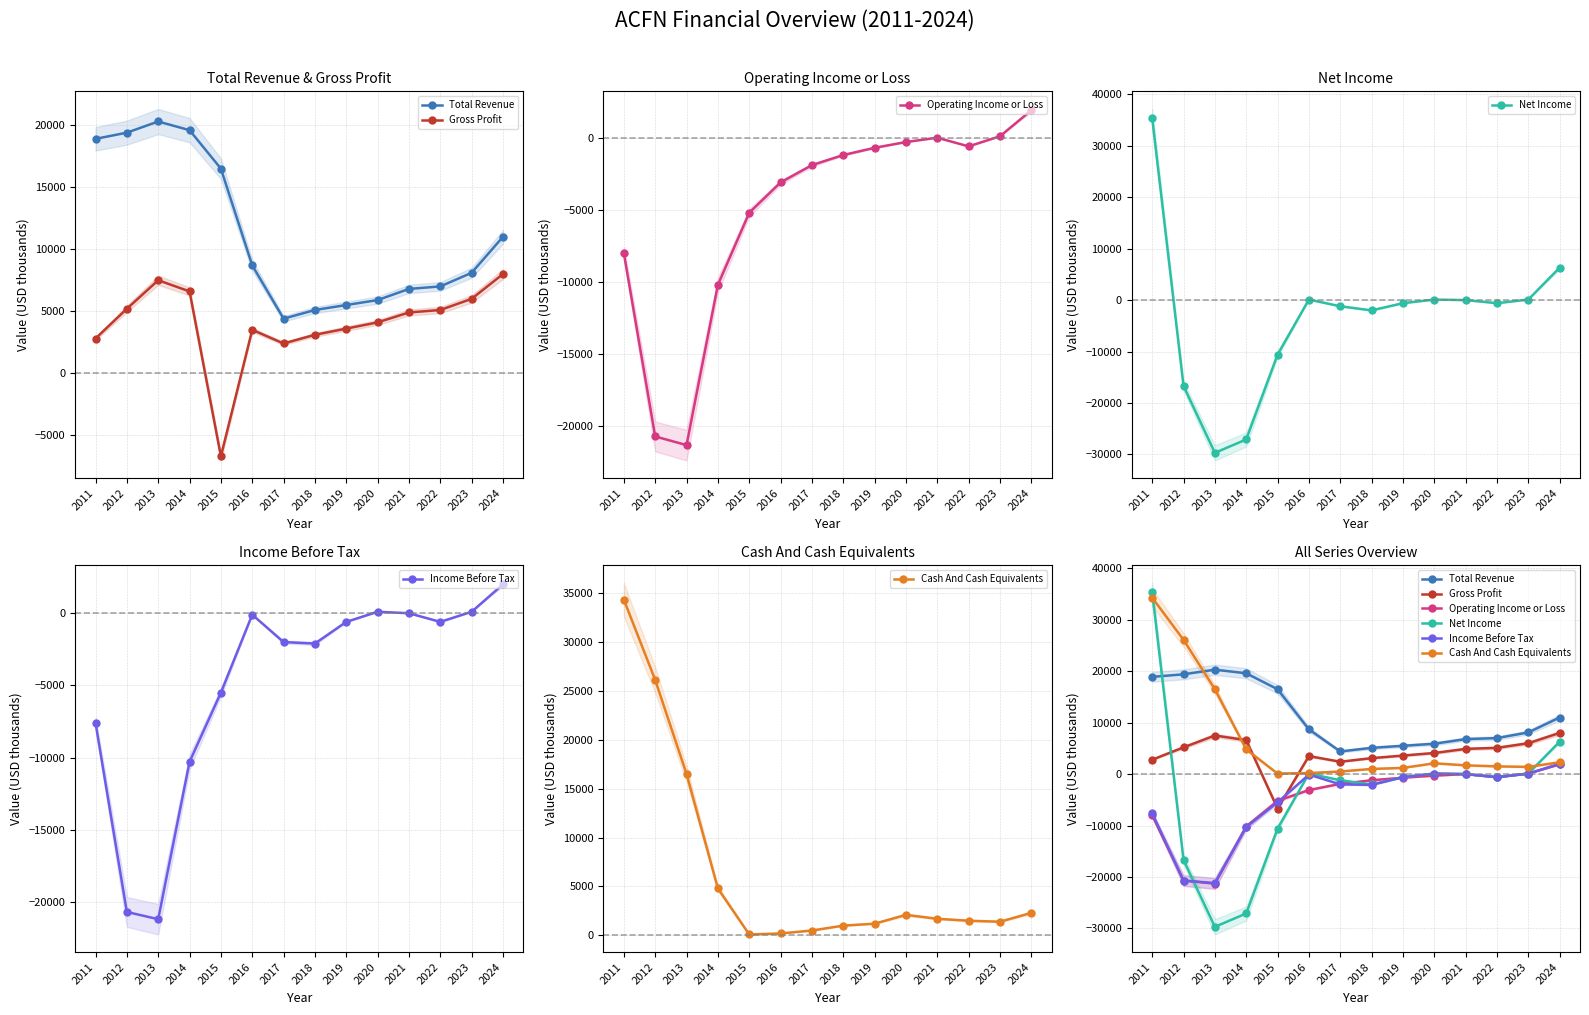

How many data points in Net Income are less than -600?

6